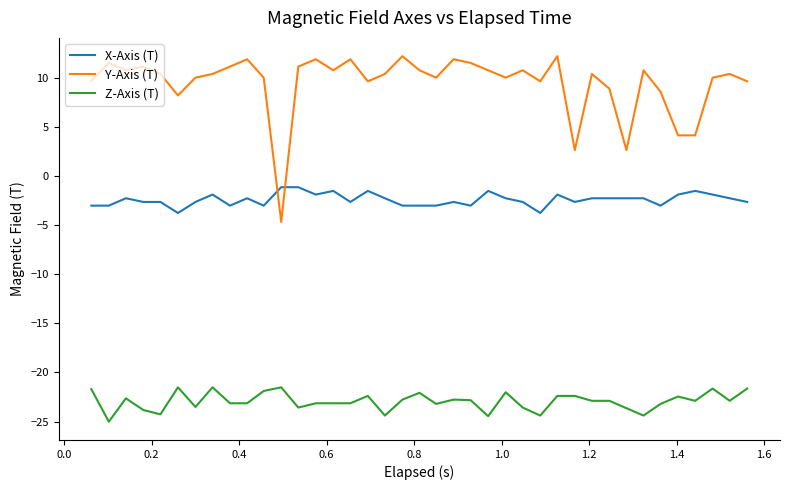

List the series in order of their overall mean, lowest first.

Z-Axis (T), X-Axis (T), Y-Axis (T)